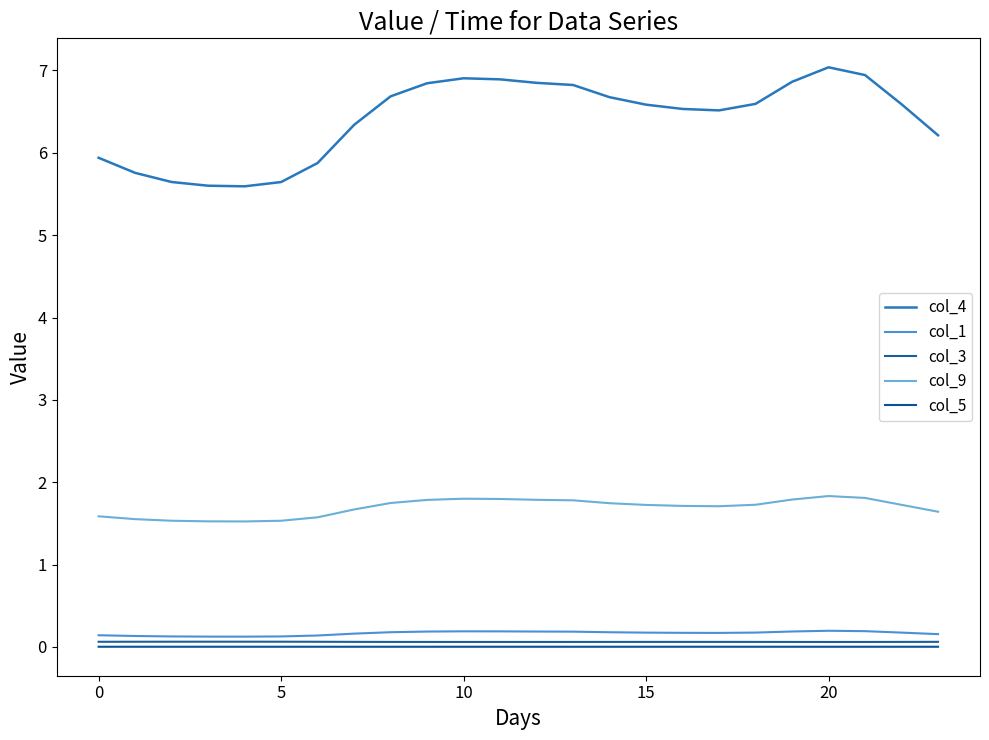

Reading right to left, transcribe all the data shown in this chart.

col_4: 6.2	6.6	6.9	7.0	6.9	6.6	6.5	6.5	6.6	6.7	6.8	6.8	6.9	6.9	6.8	6.7	6.3	5.9	5.6	5.6	5.6	5.6	5.8	5.9
col_1: 0.2	0.2	0.2	0.2	0.2	0.2	0.2	0.2	0.2	0.2	0.2	0.2	0.2	0.2	0.2	0.2	0.2	0.1	0.1	0.1	0.1	0.1	0.1	0.1
col_3: 0.1	0.1	0.1	0.1	0.1	0.1	0.1	0.1	0.1	0.1	0.1	0.1	0.1	0.1	0.1	0.1	0.1	0.1	0.1	0.1	0.1	0.1	0.1	0.1
col_9: 1.6	1.7	1.8	1.8	1.8	1.7	1.7	1.7	1.7	1.7	1.8	1.8	1.8	1.8	1.8	1.7	1.7	1.6	1.5	1.5	1.5	1.5	1.6	1.6
col_5: 0.0	0.0	0.0	0.0	0.0	0.0	0.0	0.0	0.0	0.0	0.0	0.0	0.0	0.0	0.0	0.0	0.0	0.0	0.0	0.0	0.0	0.0	0.0	0.0